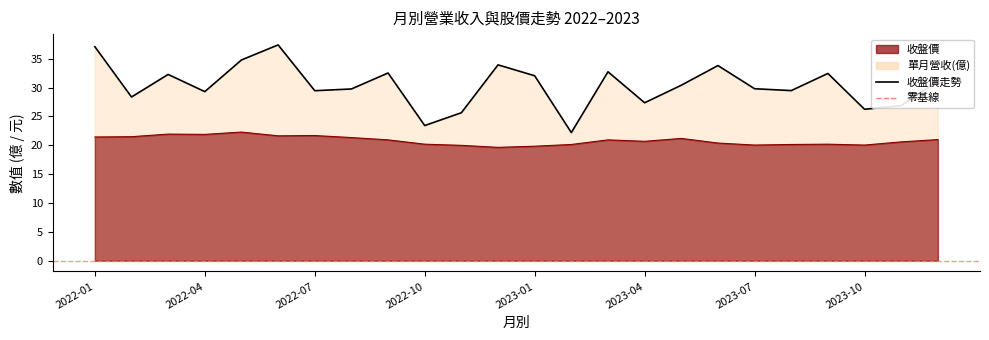

What is the difference between the second highest and minimum values?

14.9